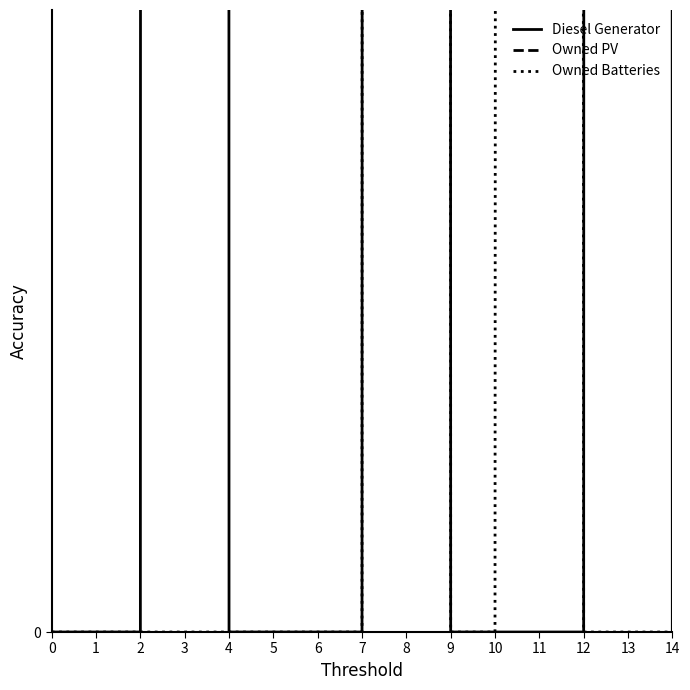

True or false: Owned Batteries has a value of 178 at 0.

False